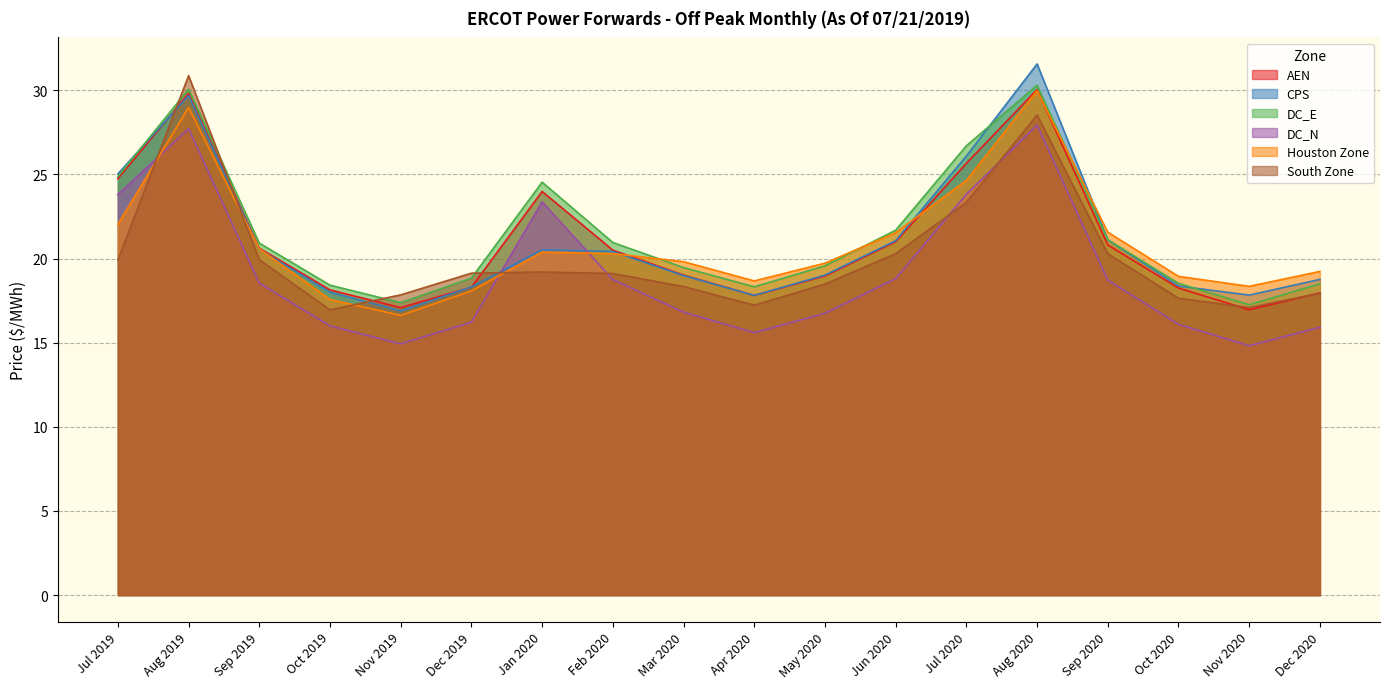

How many lines are shown in the chart?

6